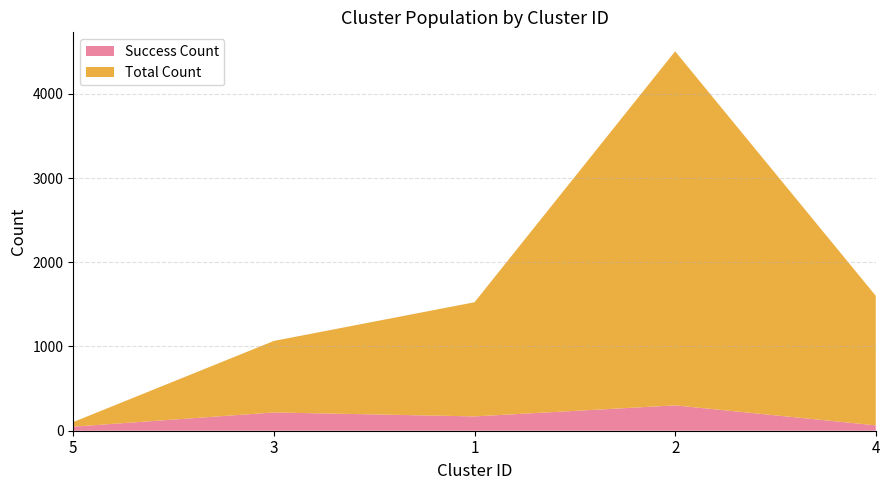

Reading right to left, extract all data points from this chart.

Total Count: 1602	4504	1525	1066	103
Success Count: 64	301	170	217	48